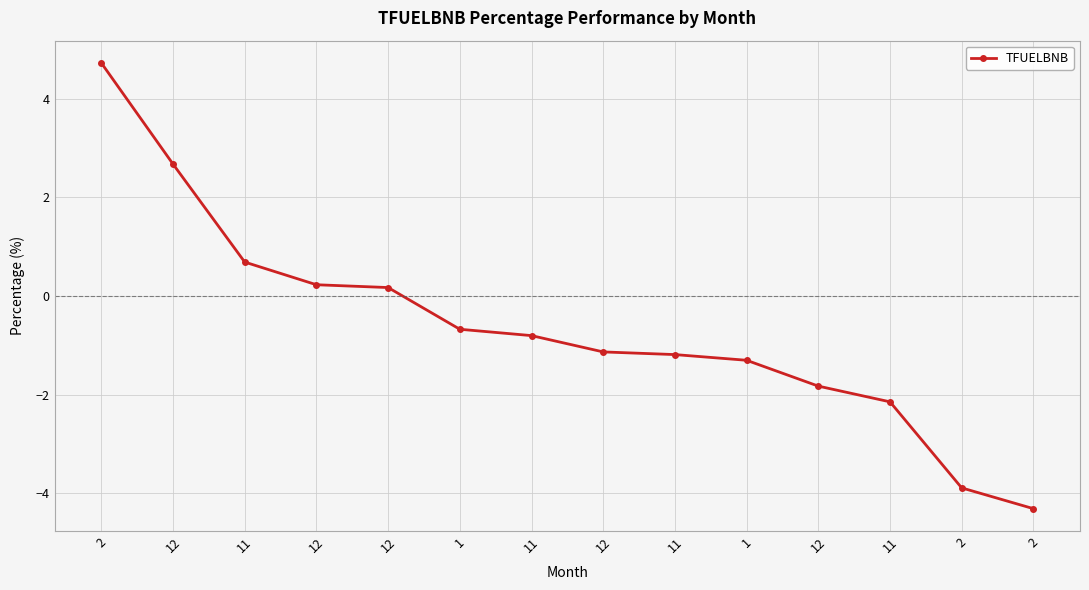

List the labels in order of value, largest first.

2, 12, 11, 12, 12, 1, 11, 12, 11, 1, 12, 11, 2, 2